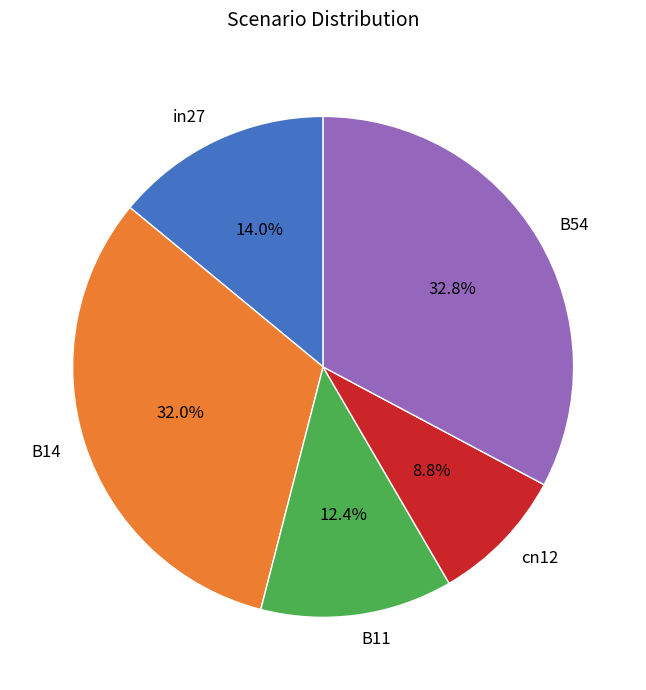

To the nearest percent, what portion does in27 represent?

14%